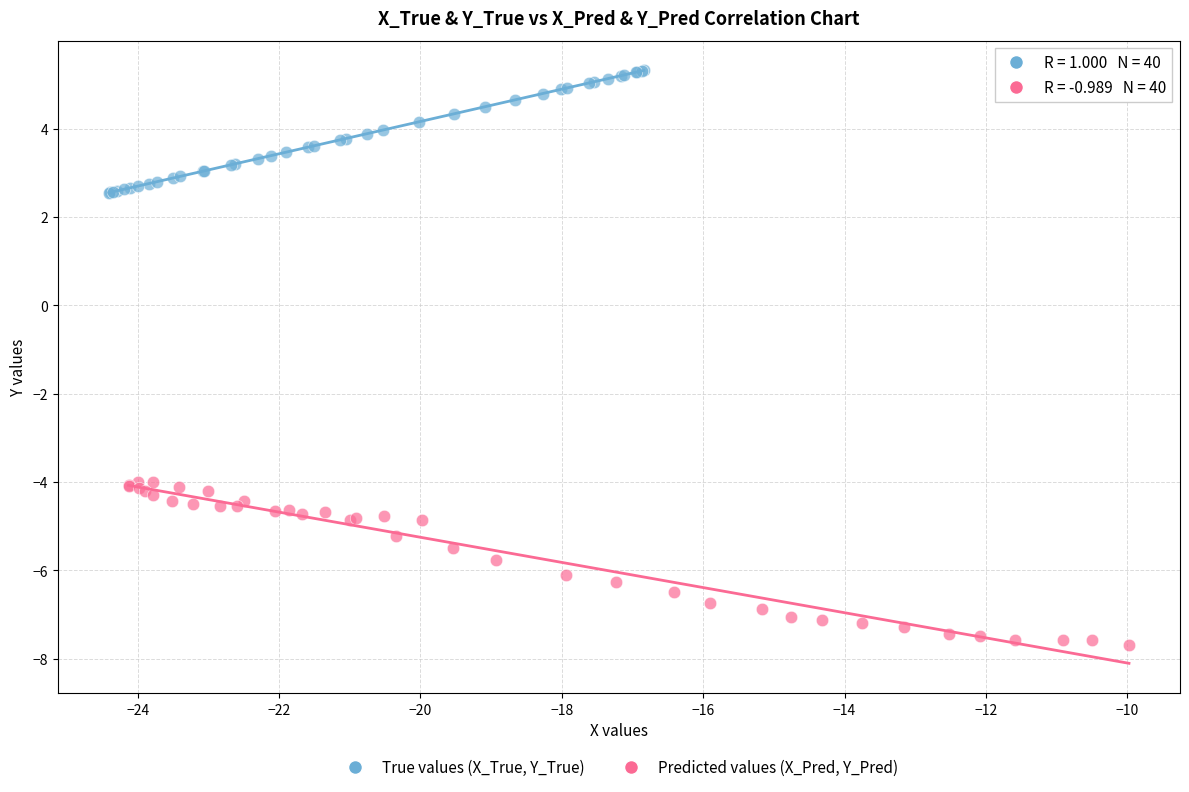

Which series reaches the minimum Y coordinate?

Predicted values (X_Pred, Y_Pred)